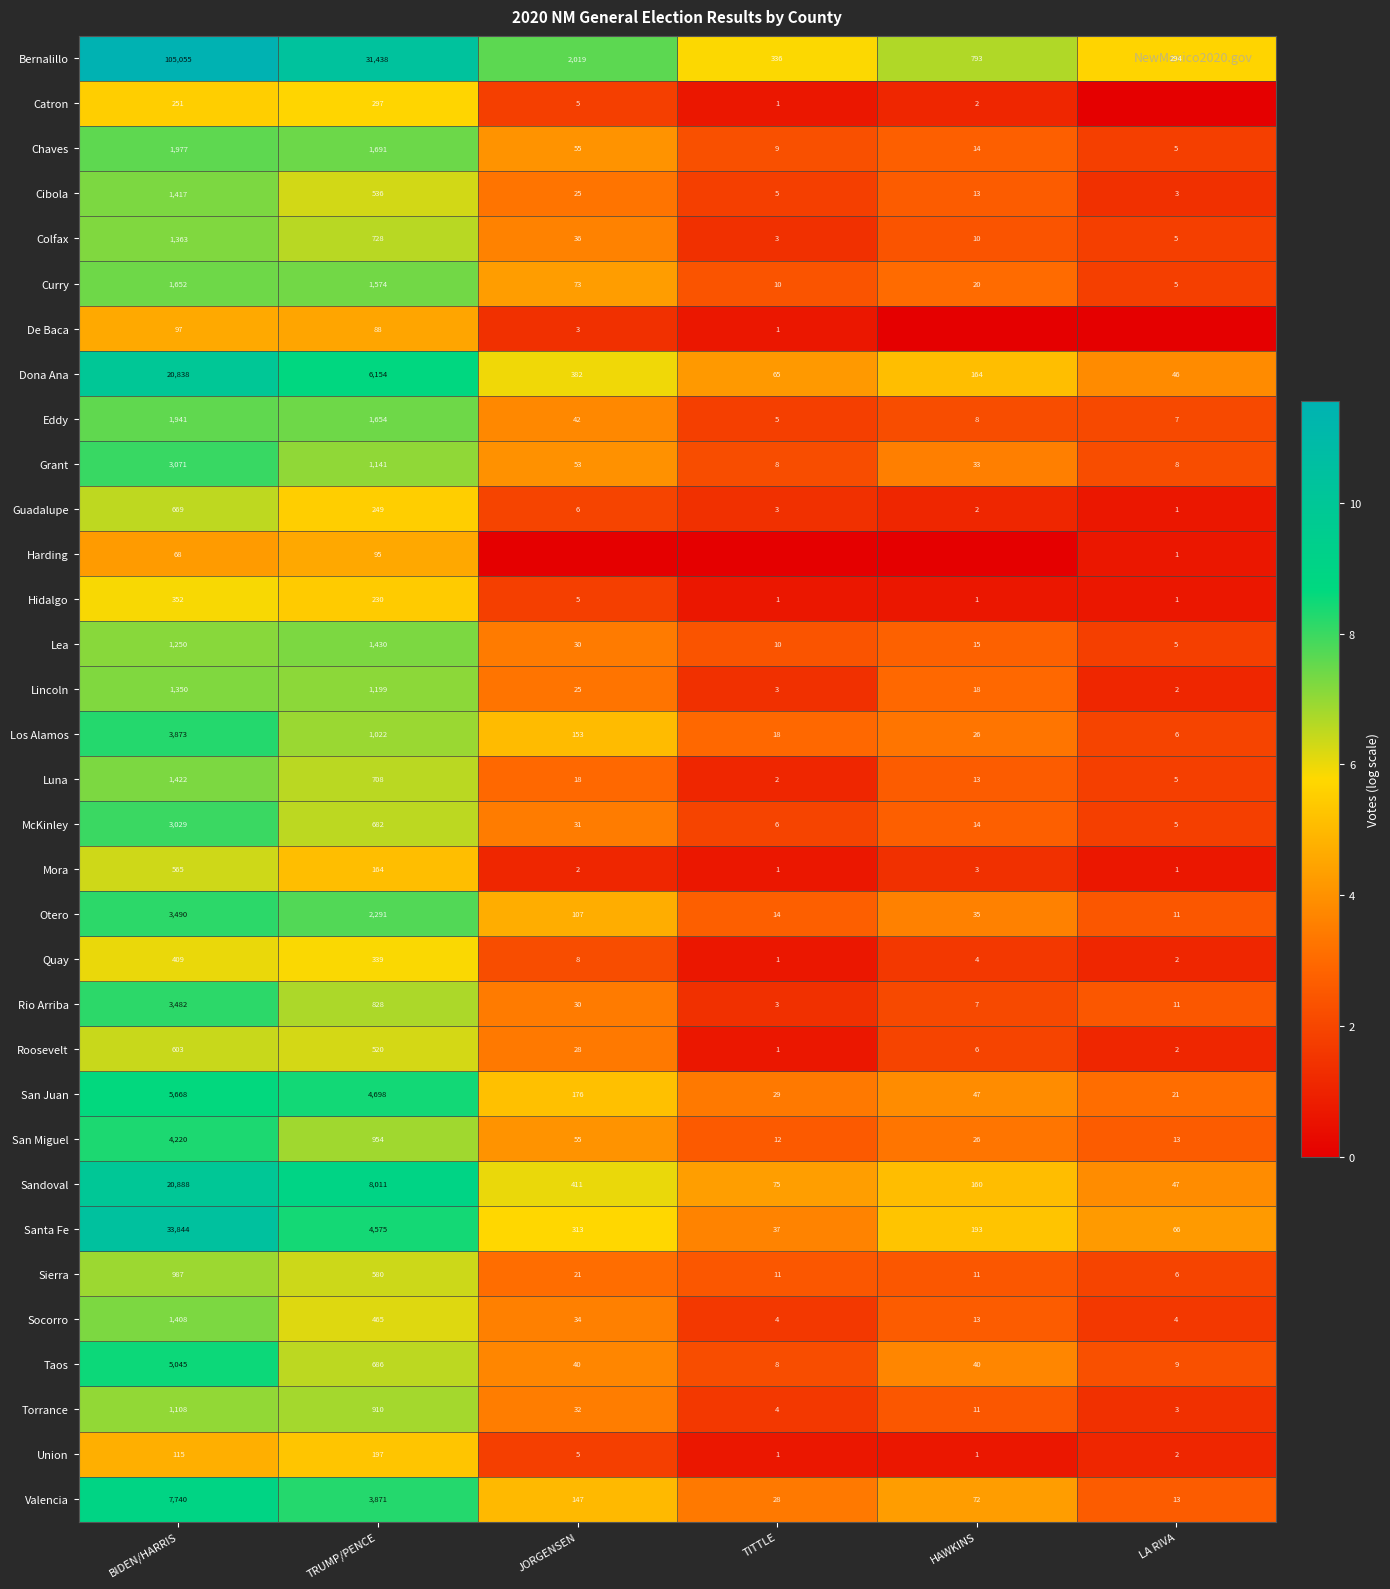

Is the value of Los Alamos at TITTLE greater than the value of Quay at TRUMP/PENCE?

No